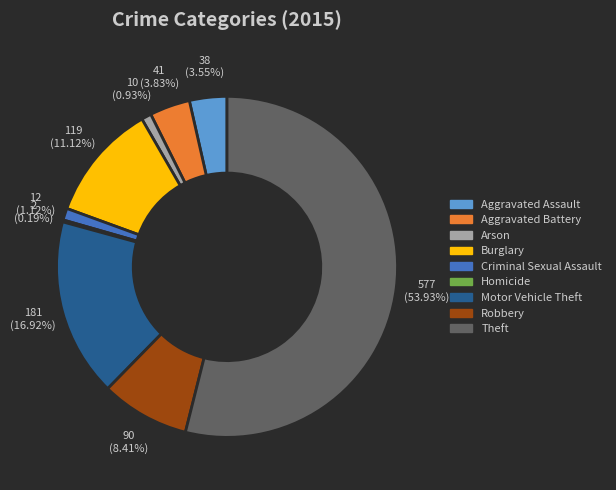

Is there any slice that represents more than half of the pie?

Yes